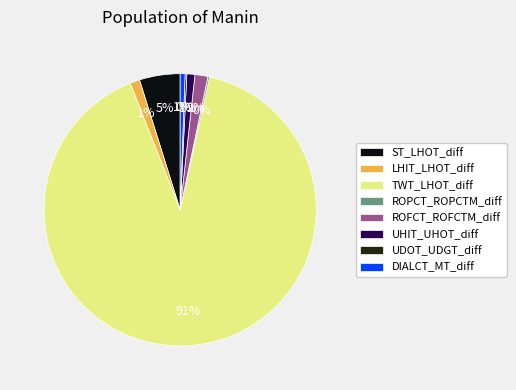

Which has a higher value, ST_LHOT_diff or LHIT_LHOT_diff?

ST_LHOT_diff